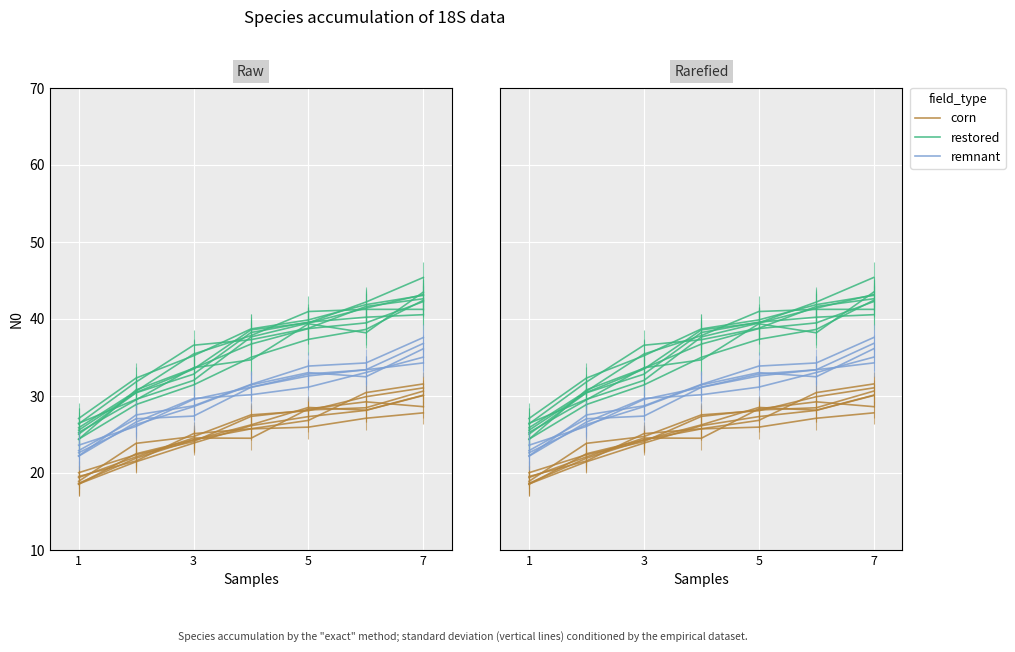

Reading right to left, transcribe all the data shown in this chart.

corn: 27.8	27.1	25.9	25.7	24.3	22.5	18.5
restored: 42.3	39.5	38.7	36.7	33.6	30.8	24.4
remnant: 36.1	32.5	33.0	31.4	28.6	26.3	22.6